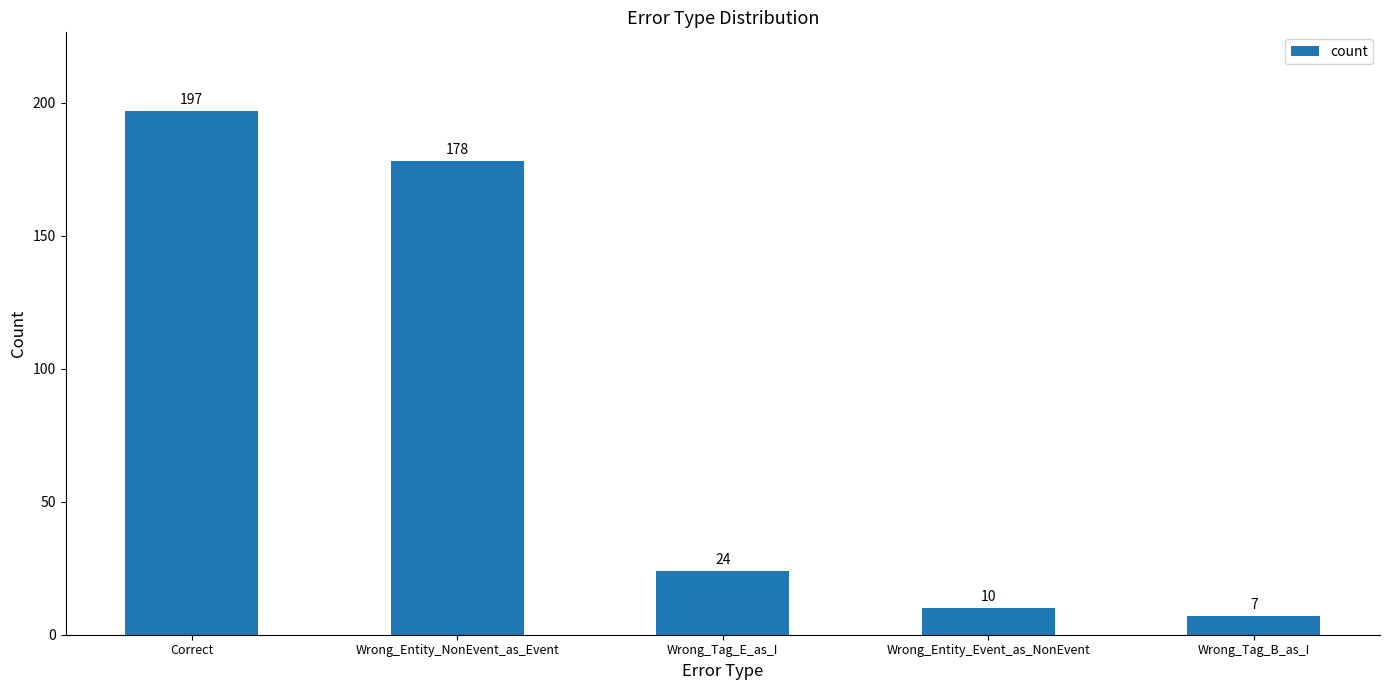

What is the change in value from Wrong_Entity_NonEvent_as_Event to Wrong_Tag_B_as_I?

-171